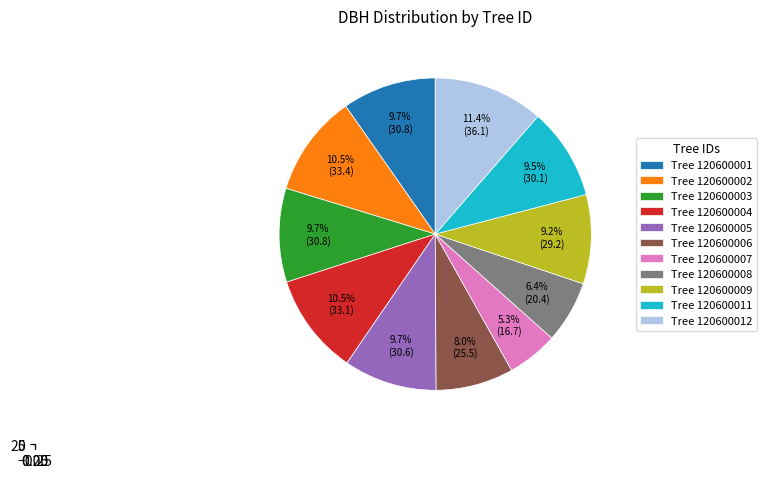

The 120600009 slice represents 18% of the pie. True or false?

False